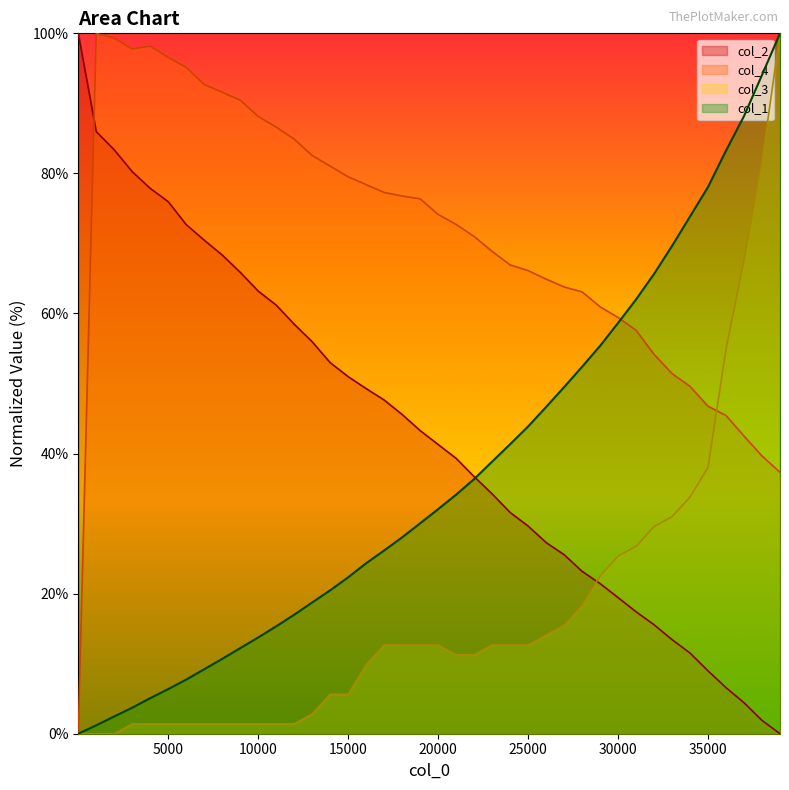

How many series are shown in this chart?

4